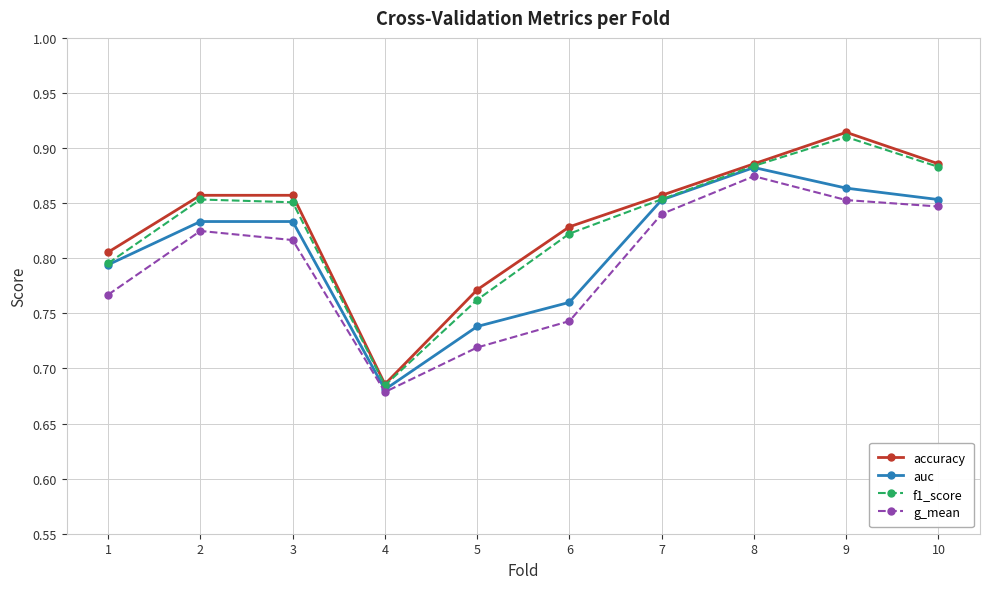

At which category does the chart reach its peak across all series?

9